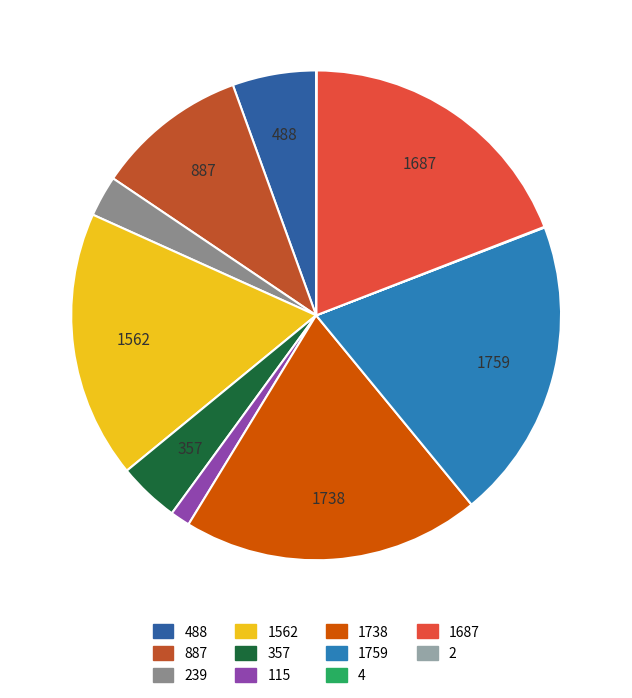

Which category has the smallest portion of the pie?

2